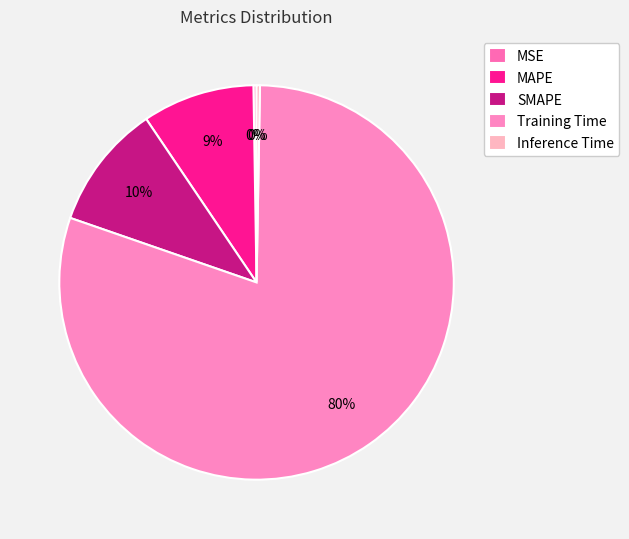

Combined, what portion of the pie is Inference Time and MSE?

0.5%